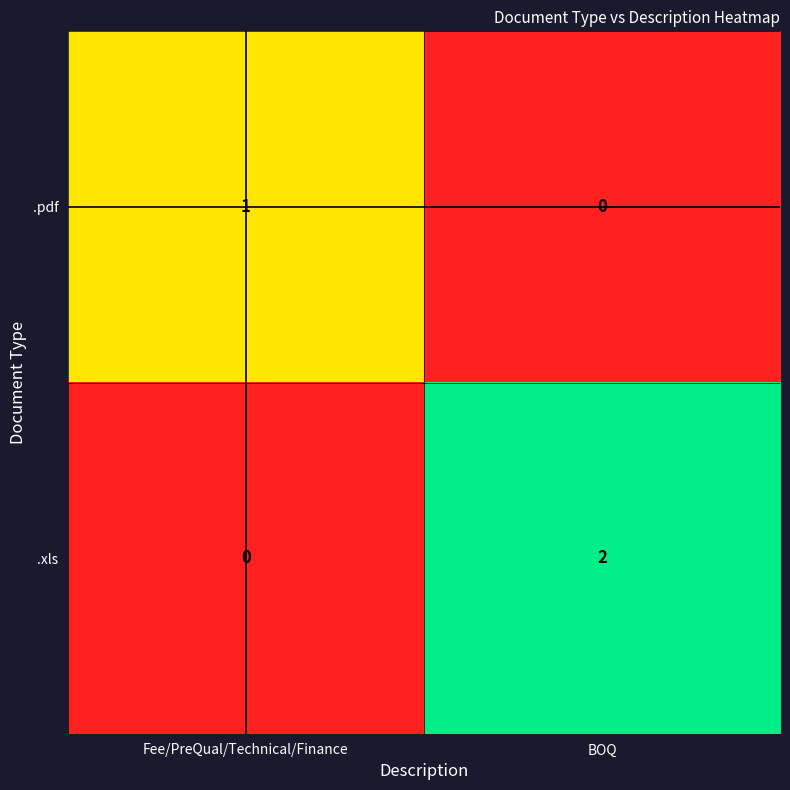

Reading right to left, what are all the values shown in this chart?

.pdf: 0	1
.xls: 2	0